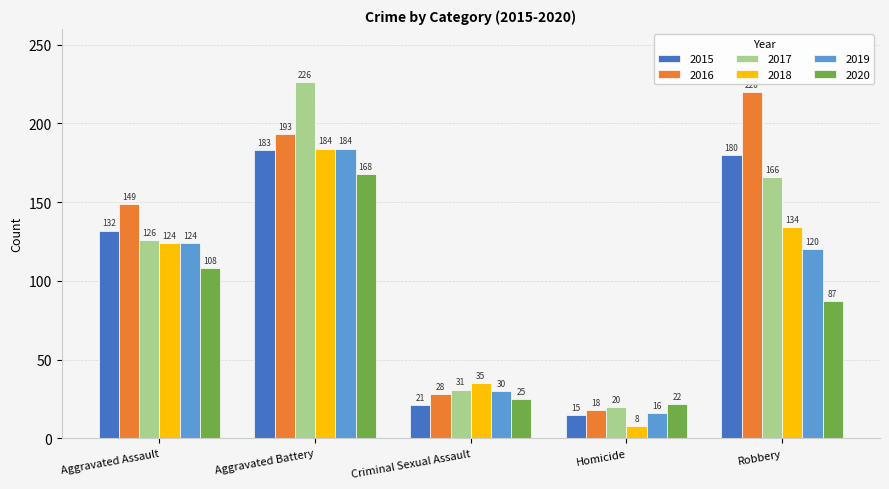

At which label does 2015 reach its peak?

Aggravated Battery